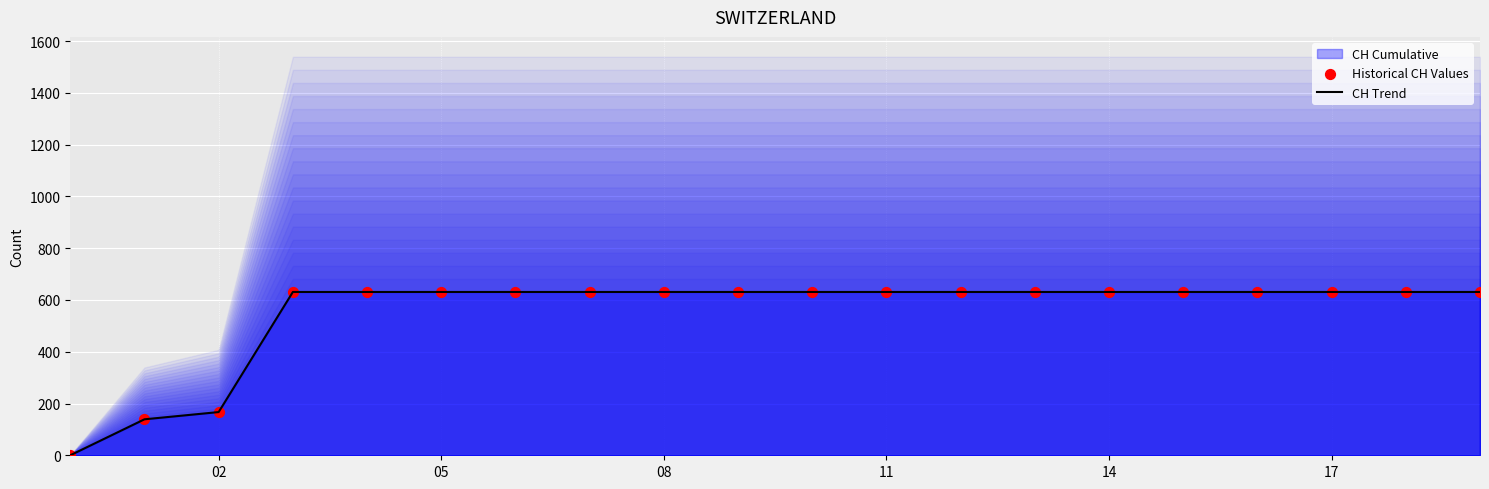

Is the value of Historical CH Values at 18 greater than the value of CH Trend at 19?

No